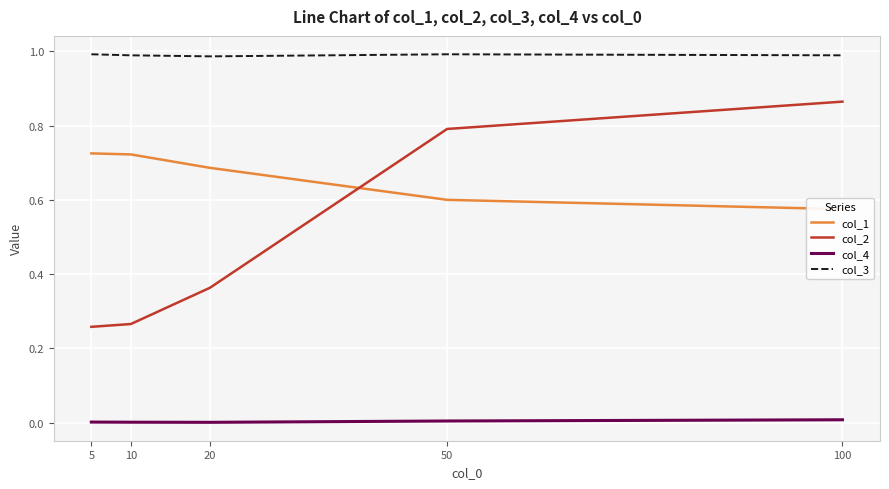

True or false: col_3 has more than 1 points higher than both neighbors.

False